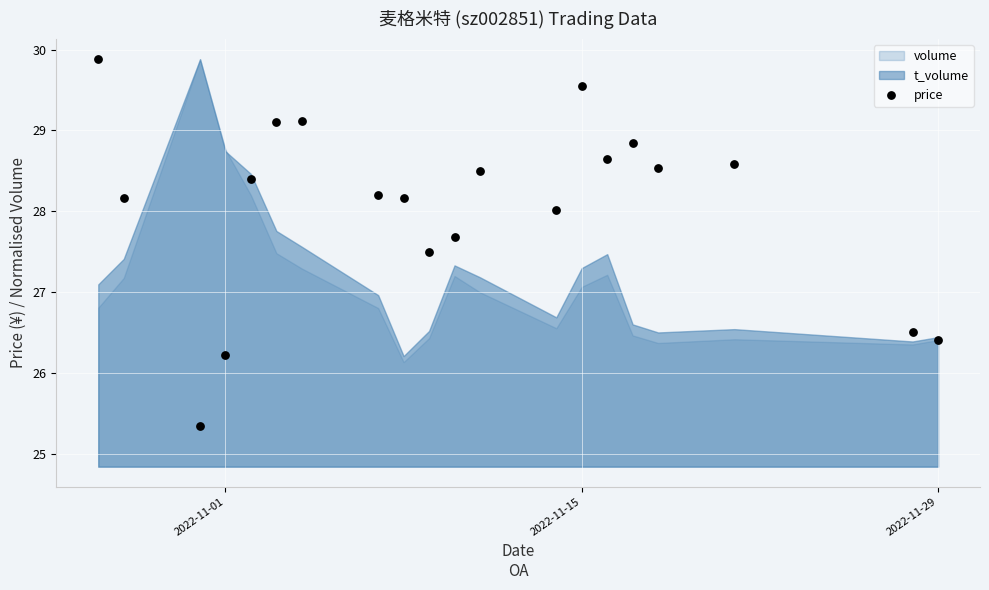

What is the range of X values (max minus min)?

33.0